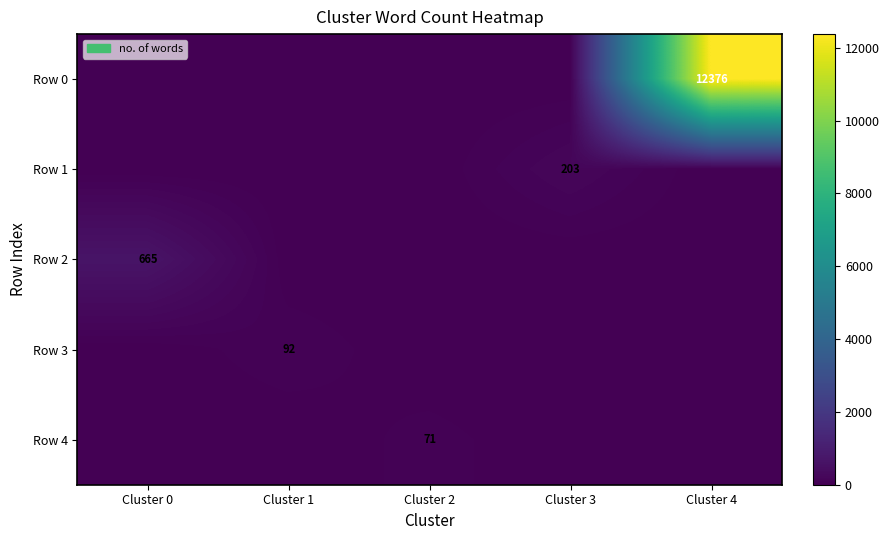

True or false: Row 1 has a value of 203 at Cluster 3.

True